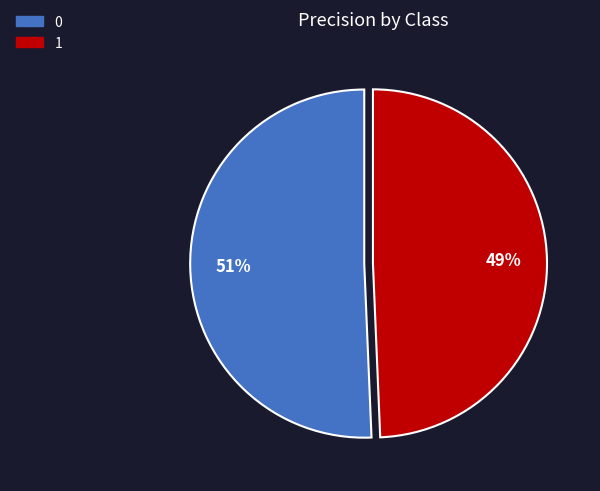

What is the smallest slice in the pie chart?

1